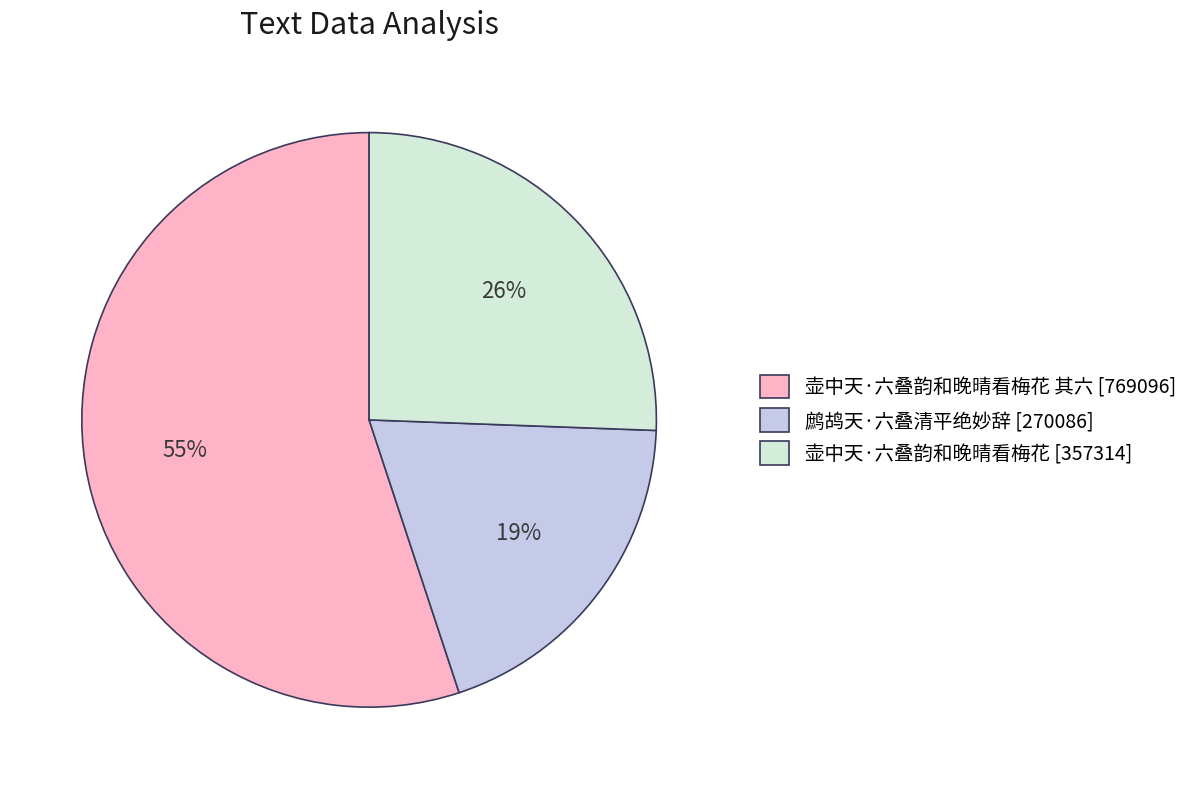

To the nearest percent, what is the average slice percentage?

33%